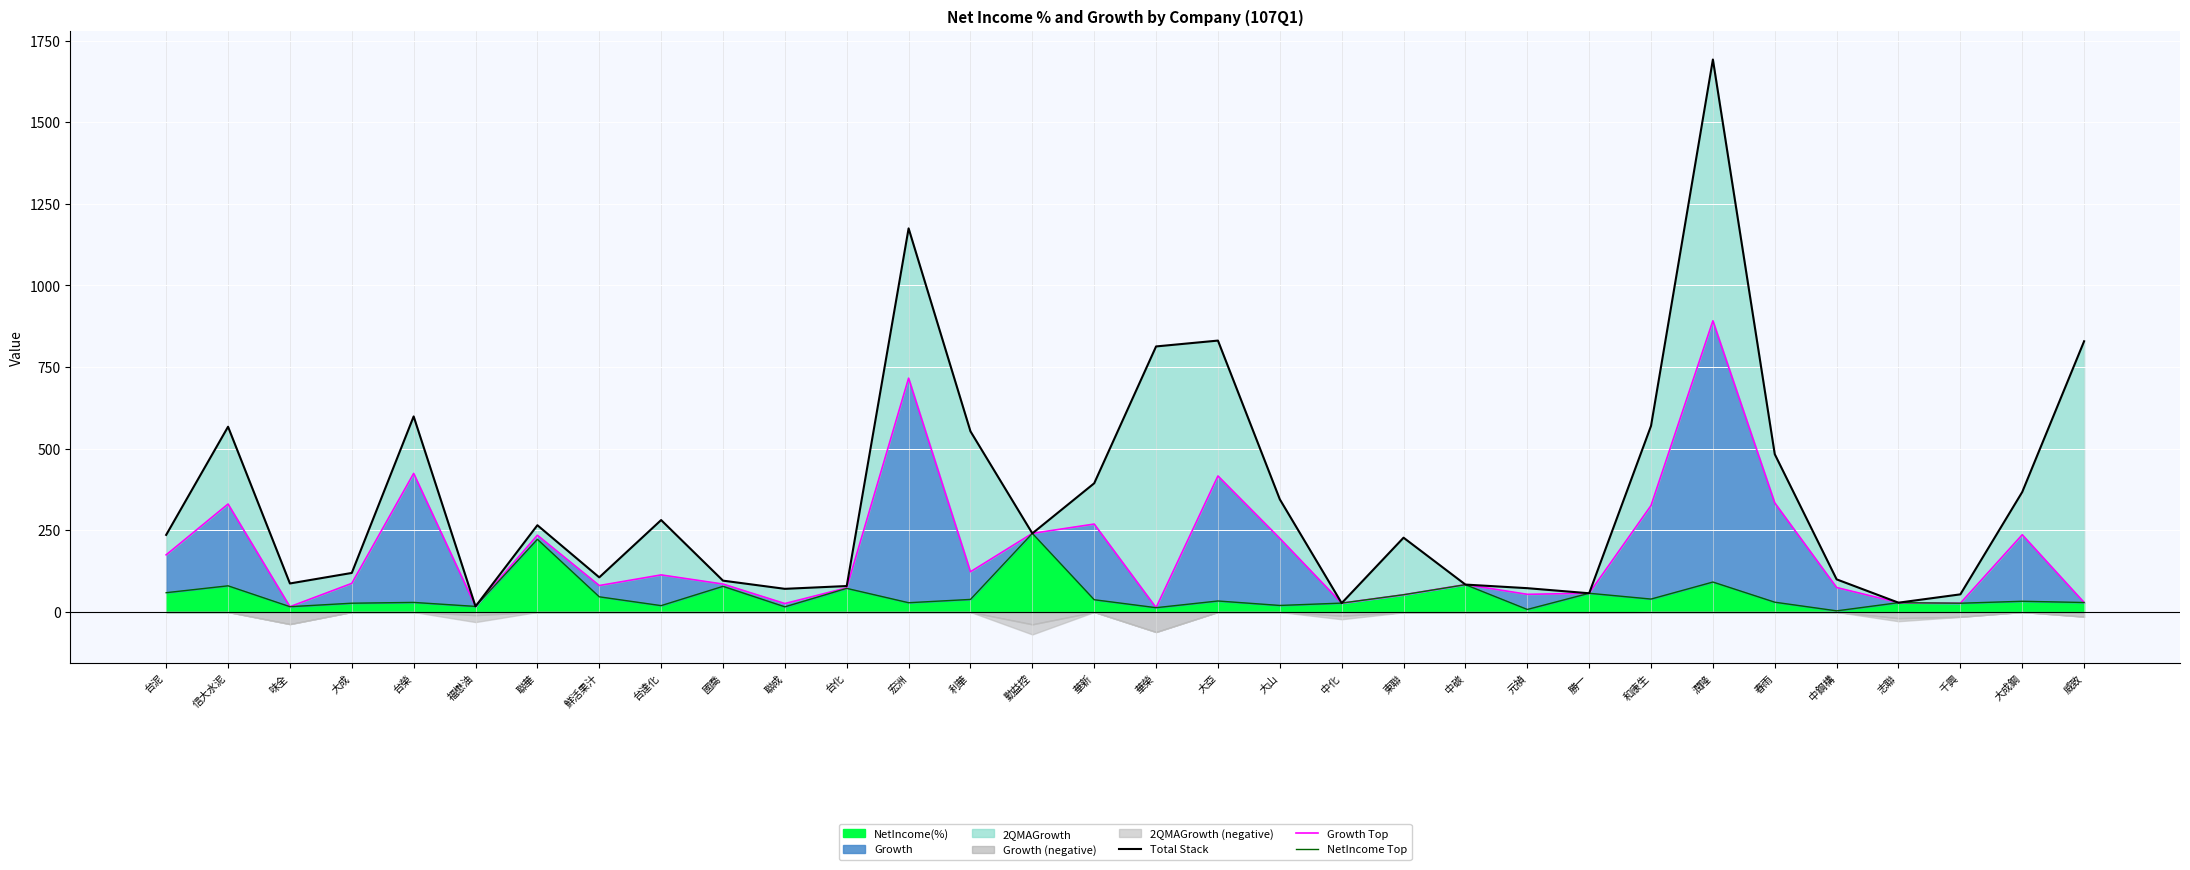

Reading right to left, what are all the values shown in this chart?

Total Stack: 829.1	367.6	54.1	28.7	100.0	483.3	1691.8	570.0	57.5	73.0	84.1	227.7	27.3	345.1	831.2	813.3	394.3	240.8	553.3	1174.8	79.6	71.0	96.1	281.6	106.2	265.8	17.2	599.0	119.7	87.5	567.4	236.2
Growth Top: 29.1	236.6	26.9	28.7	75.0	334.1	891.9	326.1	57.5	54.2	84.1	53.0	27.3	225.5	416.7	13.3	269.4	240.8	123.3	716.1	74.0	25.9	85.6	113.7	81.1	235.1	17.2	424.4	87.7	16.4	330.7	175.1
NetIncome Top: 29.1	33.0	26.9	28.7	3.6	30.1	91.9	39.7	57.5	7.9	83.7	53.0	27.3	20.2	33.8	13.3	37.6	240.8	38.6	28.5	72.4	15.9	78.7	19.6	46.6	222.7	17.2	29.4	27.0	16.4	80.2	59.2